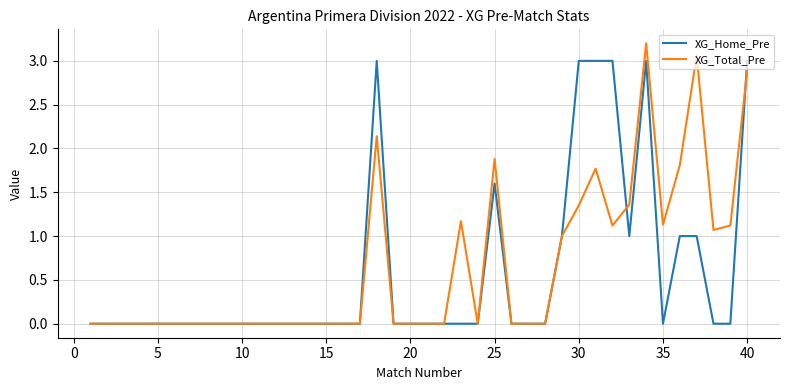

What is the maximum value shown in the chart?

3.2